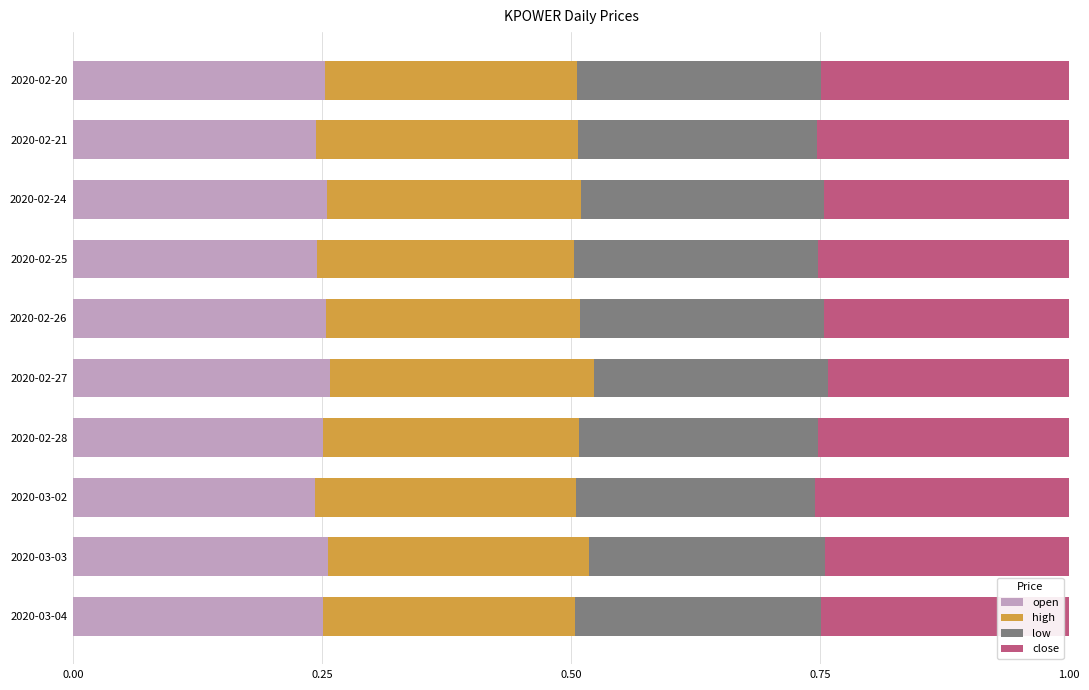

The value of open at 2020-02-28 is 0.4. True or false?

False